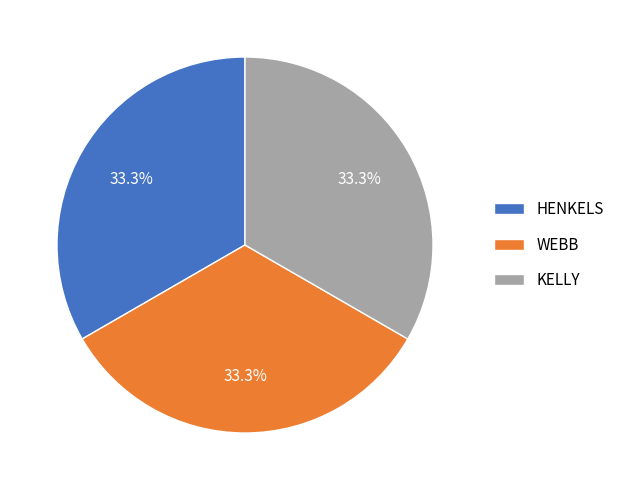

How many slices are in this pie chart?

3